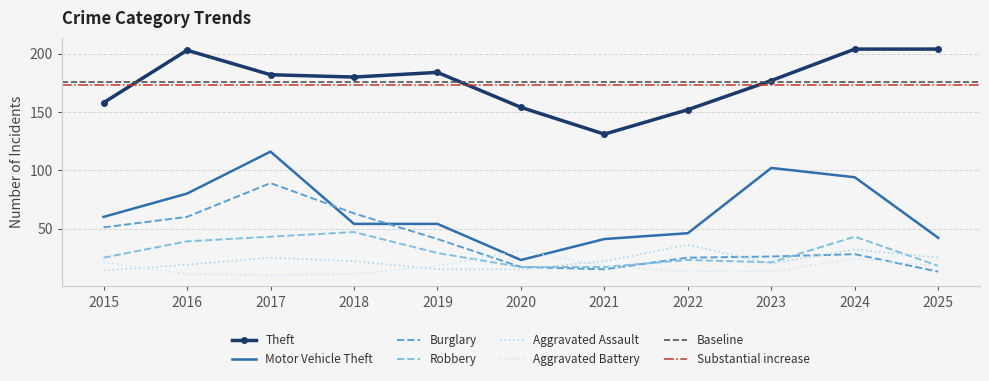

Between 2017 and 2021, which series saw the biggest shift?

Motor Vehicle Theft